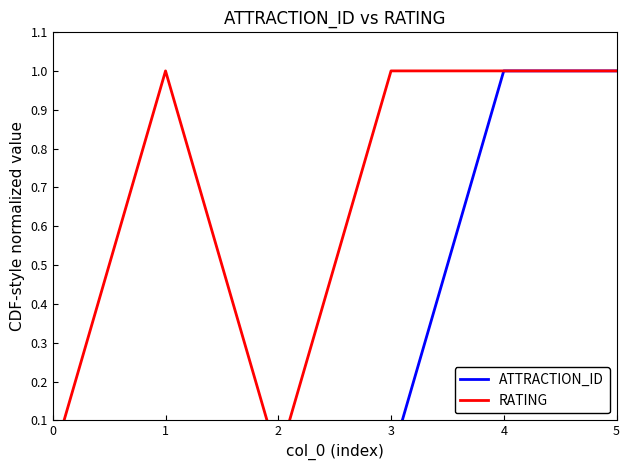

What are all the series names shown in the legend?

ATTRACTION_ID, RATING